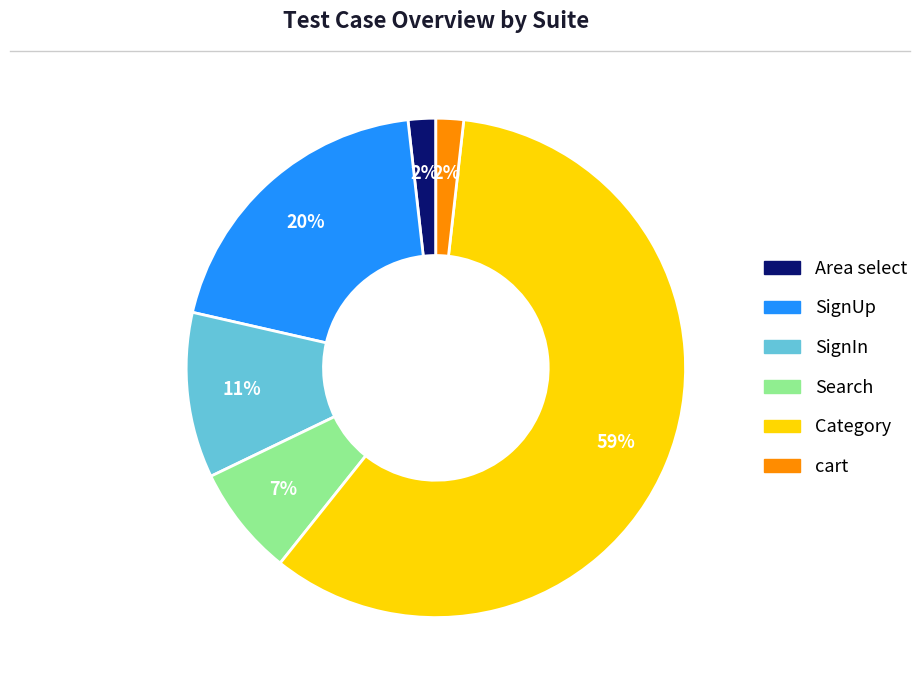

Which category accounts for the majority?

Category